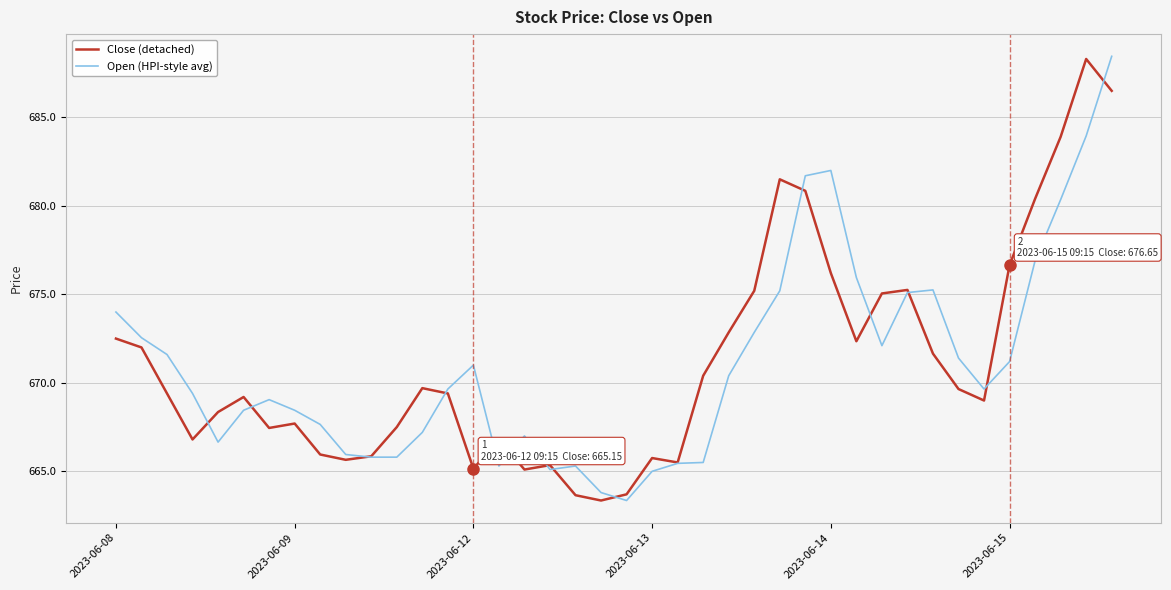

What is the maximum value shown in the chart?

688.5